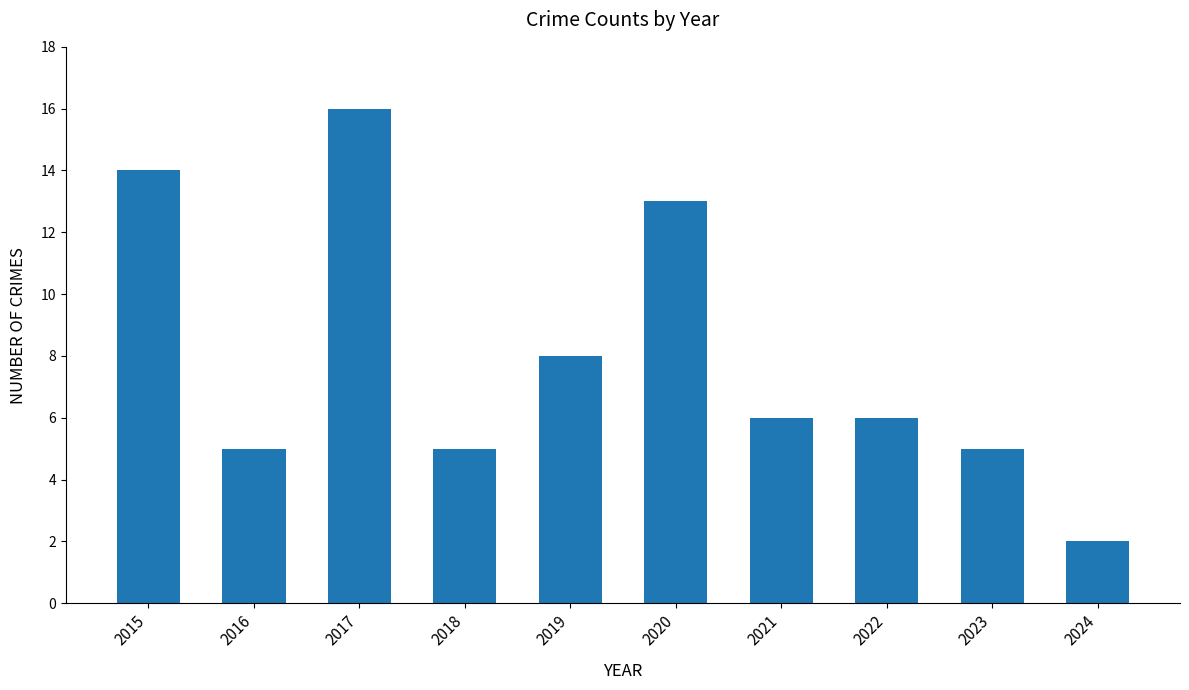

True or false: the data shows 2 at 2022.

False